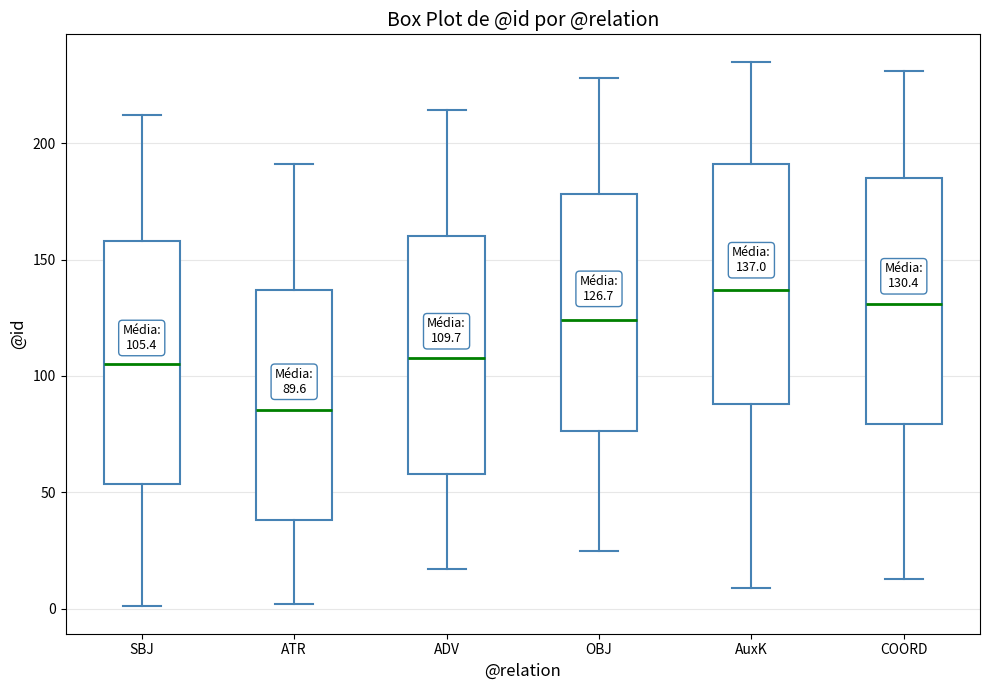

Which box has the highest median line?

AuxK